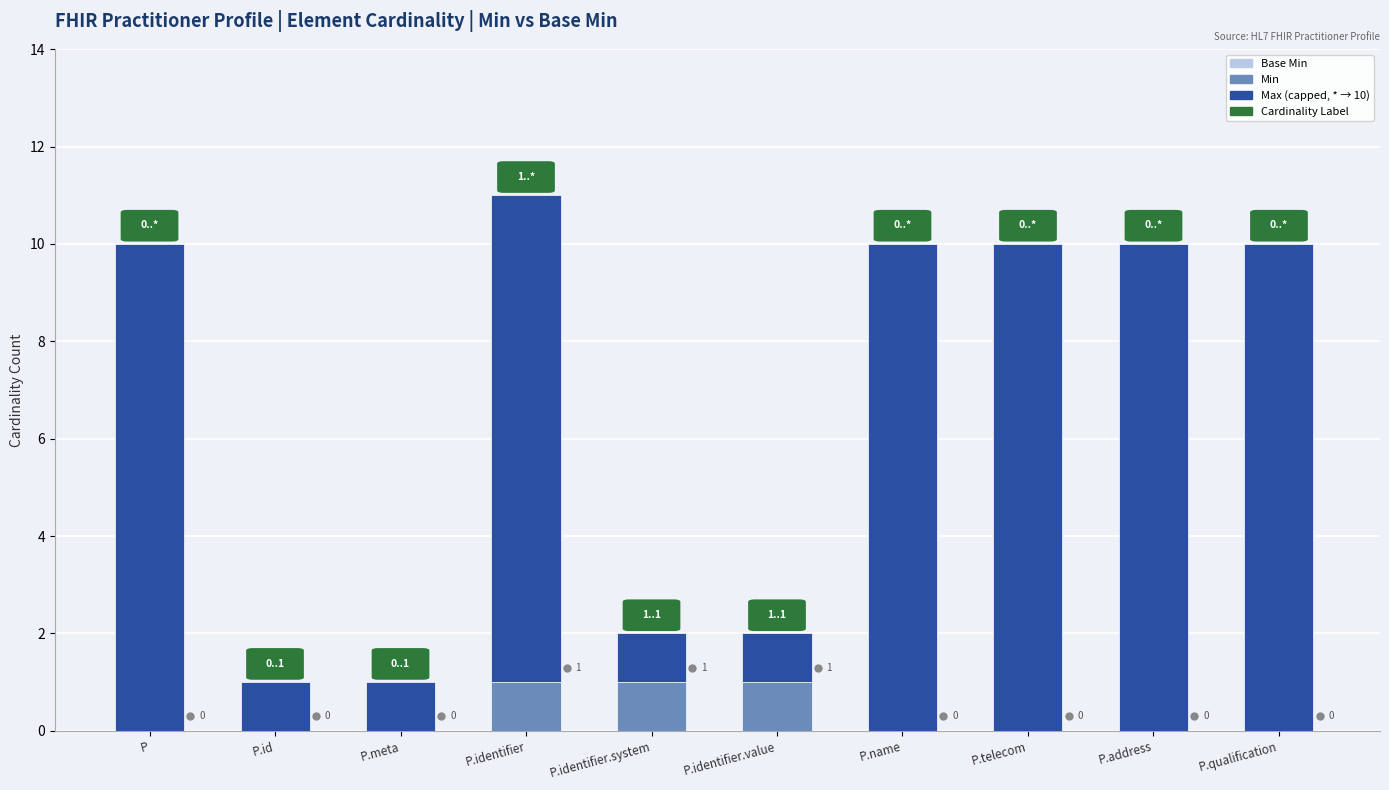

How many distinct data groups are displayed?

2